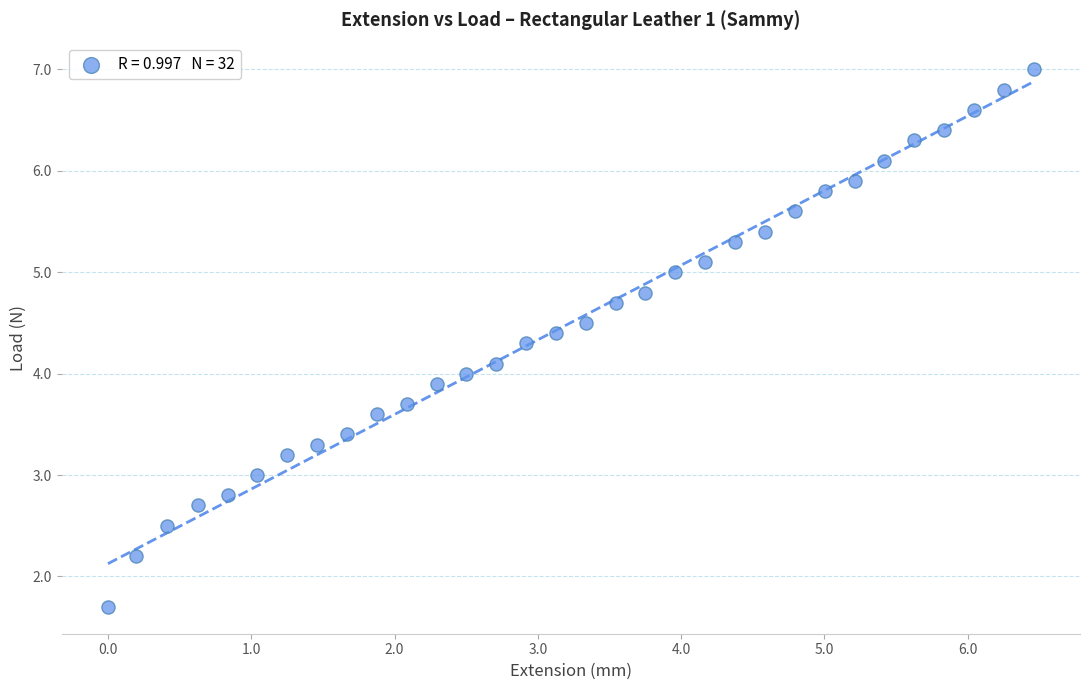

What is the range of X values (max minus min)?

6.5